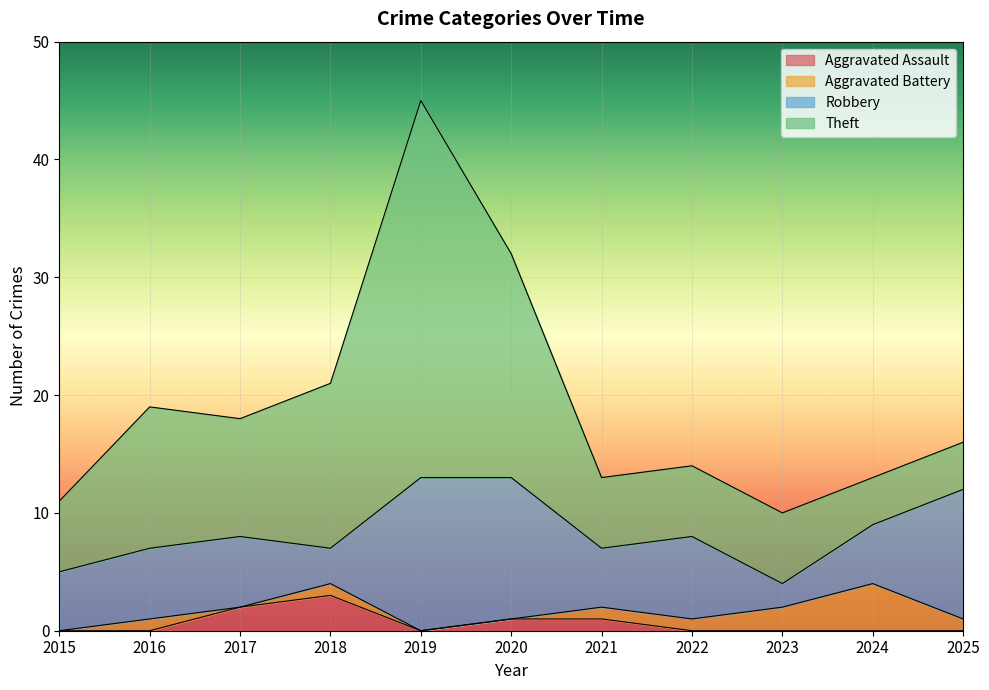

What are all the series names shown in the legend?

Aggravated Assault, Aggravated Battery, Robbery, Theft